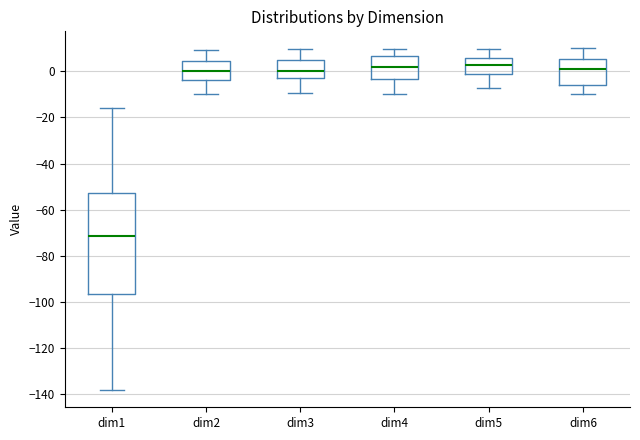

Which box is the tallest, from its lower edge to its upper edge?

dim1